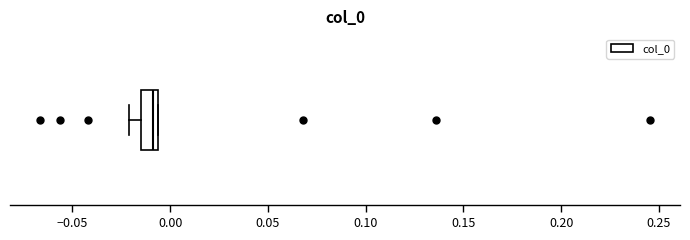

Where does the left whisker of the box end on the x-axis? The values are not printed on the chart, so give them approximately, as read against the axis.

-0.020